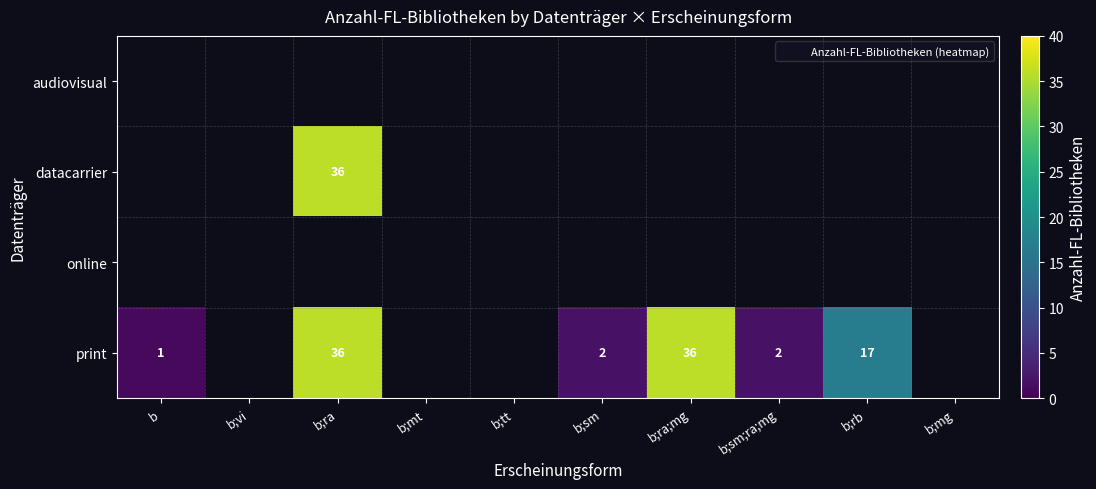

How many data points in print are less than 2?

1